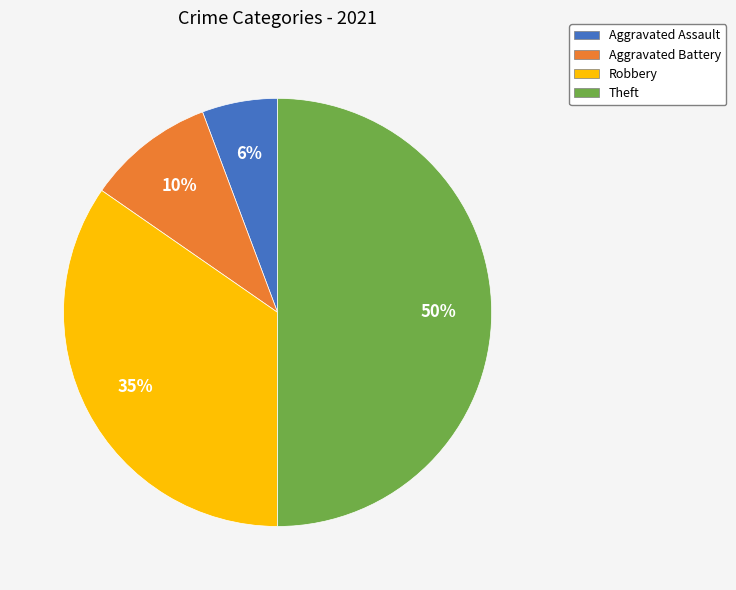

To the nearest percent, what is the difference between the largest and smallest slice percentages?

44%